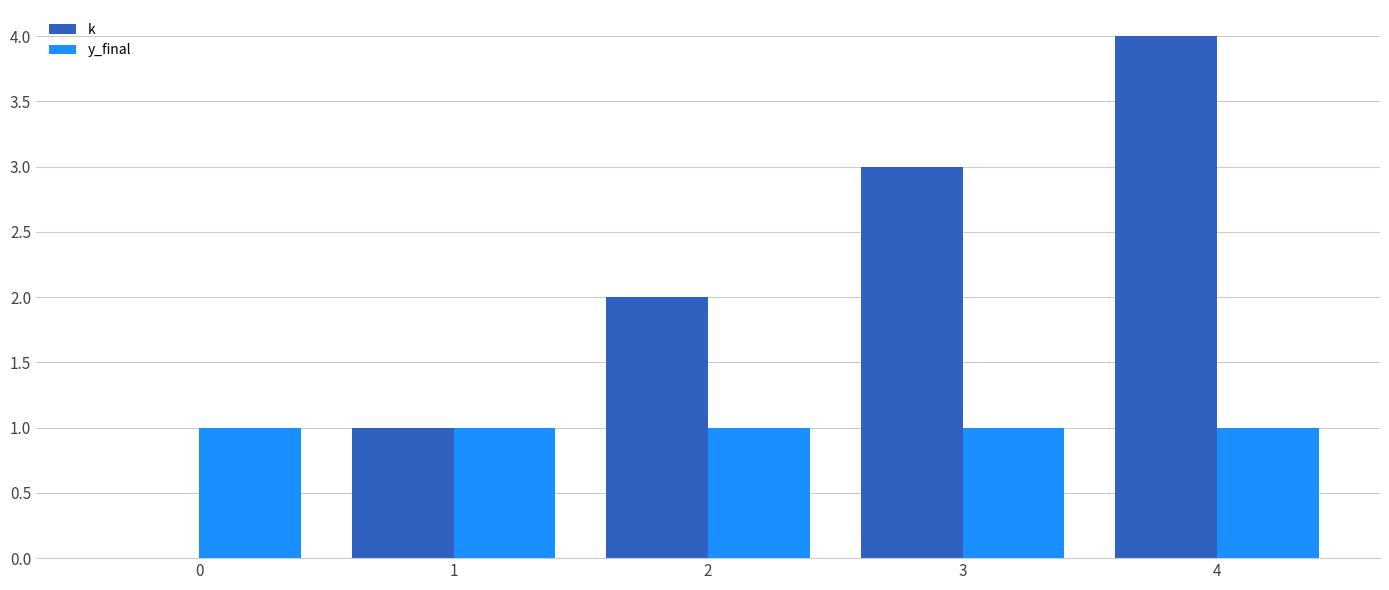

At which category does the chart reach its peak across all series?

4